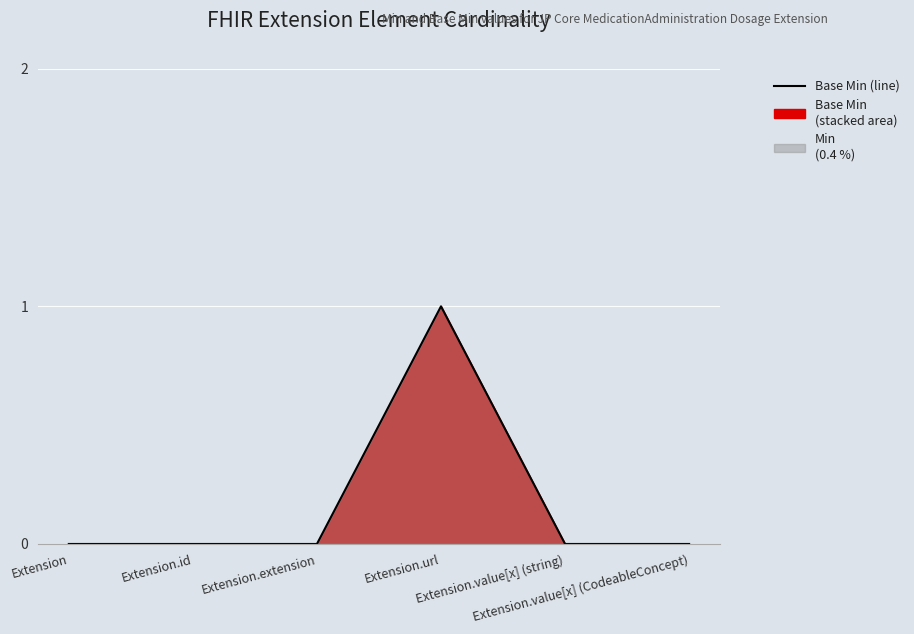

Rank the categories by value from lowest to highest.

Extension, Extension.id, Extension.extension, Extension.value[x] (string), Extension.value[x] (CodeableConcept), Extension.url